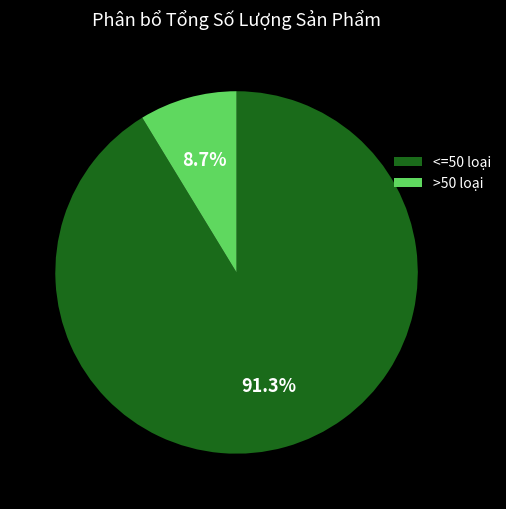

Does any single category account for the majority?

Yes